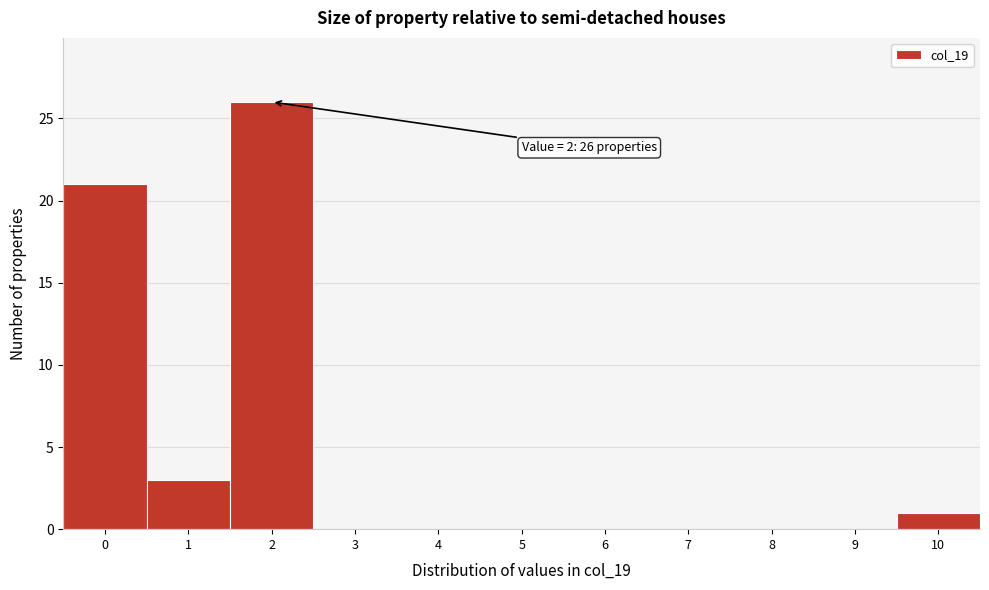

Which range on the x-axis has the tallest bar?

1.5 to 2.5